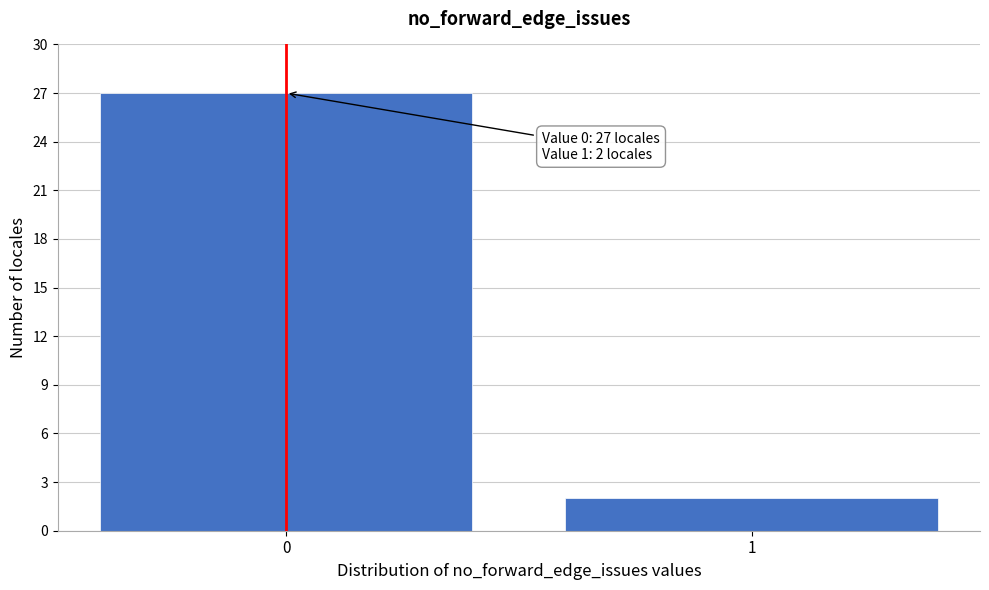

Reading right to left, transcribe all the data shown in this chart.

1=2	0=27